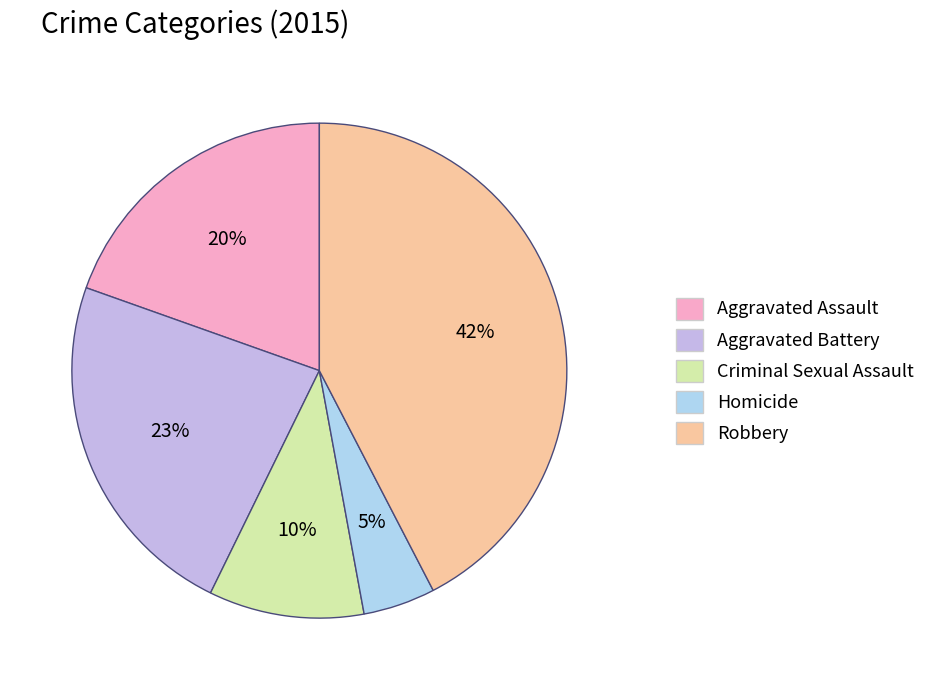

What is the ratio of the value at Aggravated Assault to the value at Criminal Sexual Assault?

1.9